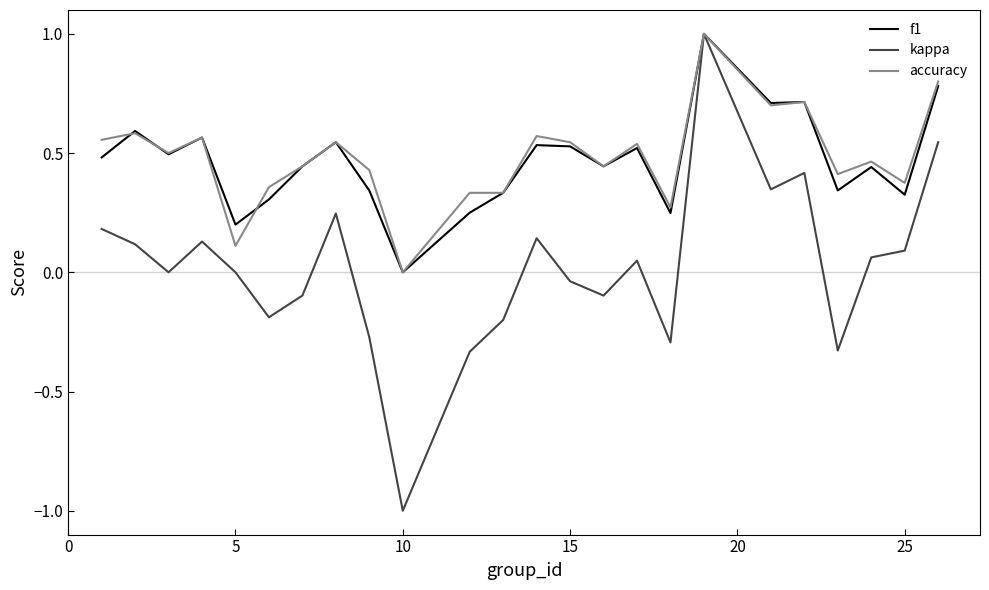

What is the greatest value displayed?

1.0